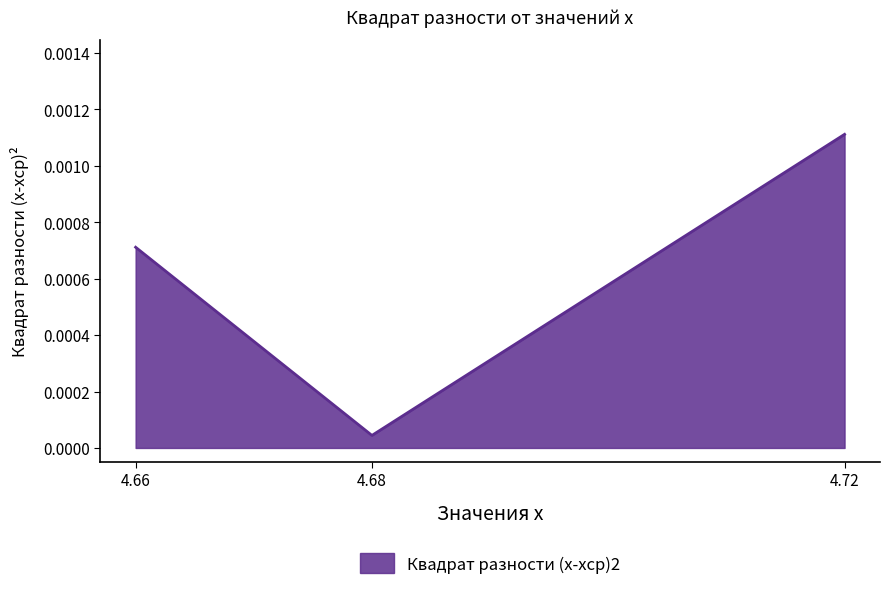

Where is the data nearest to the value 0?

4.68